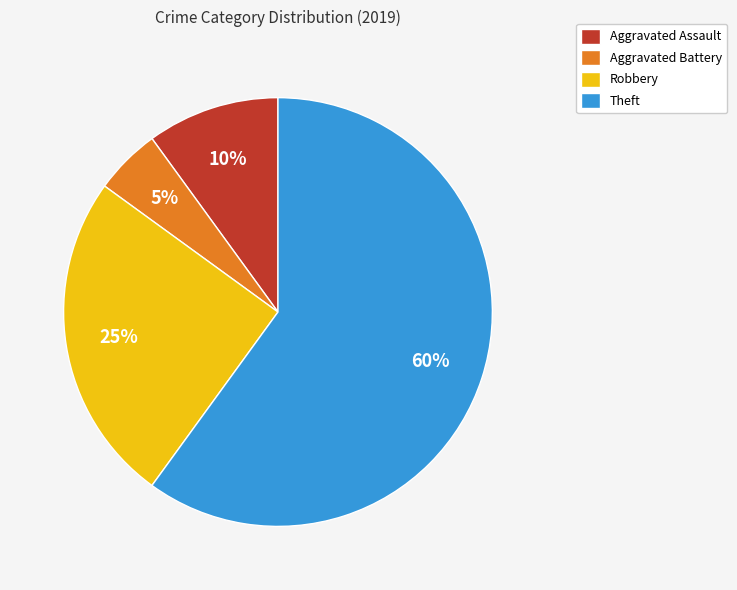

Is it true that Theft is 70% of the pie?

False